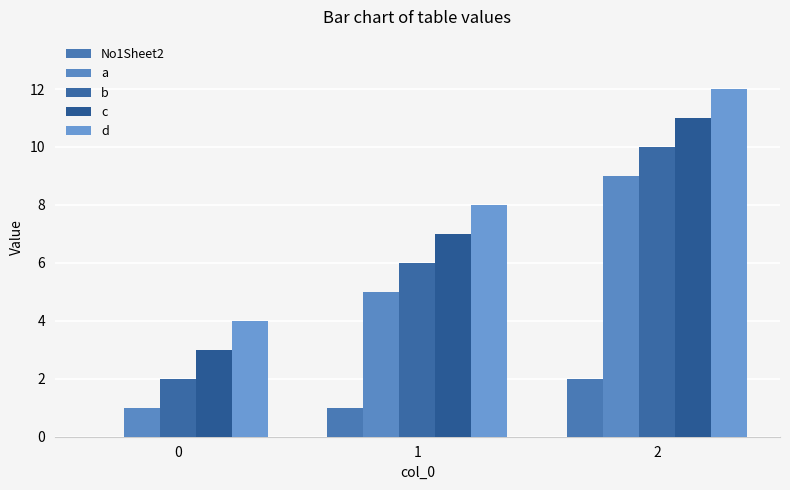

What is the difference between the No1Sheet2 values at 0 and 1?

1